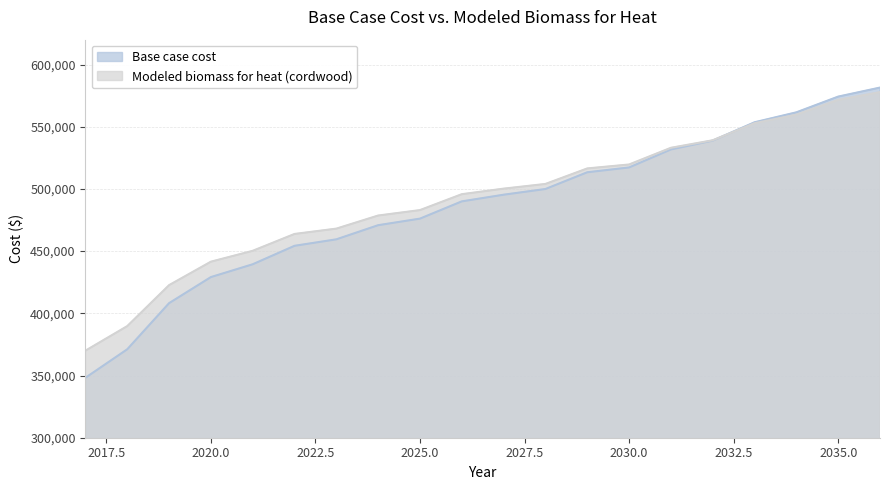

Does the chart have visible grid lines?

Yes